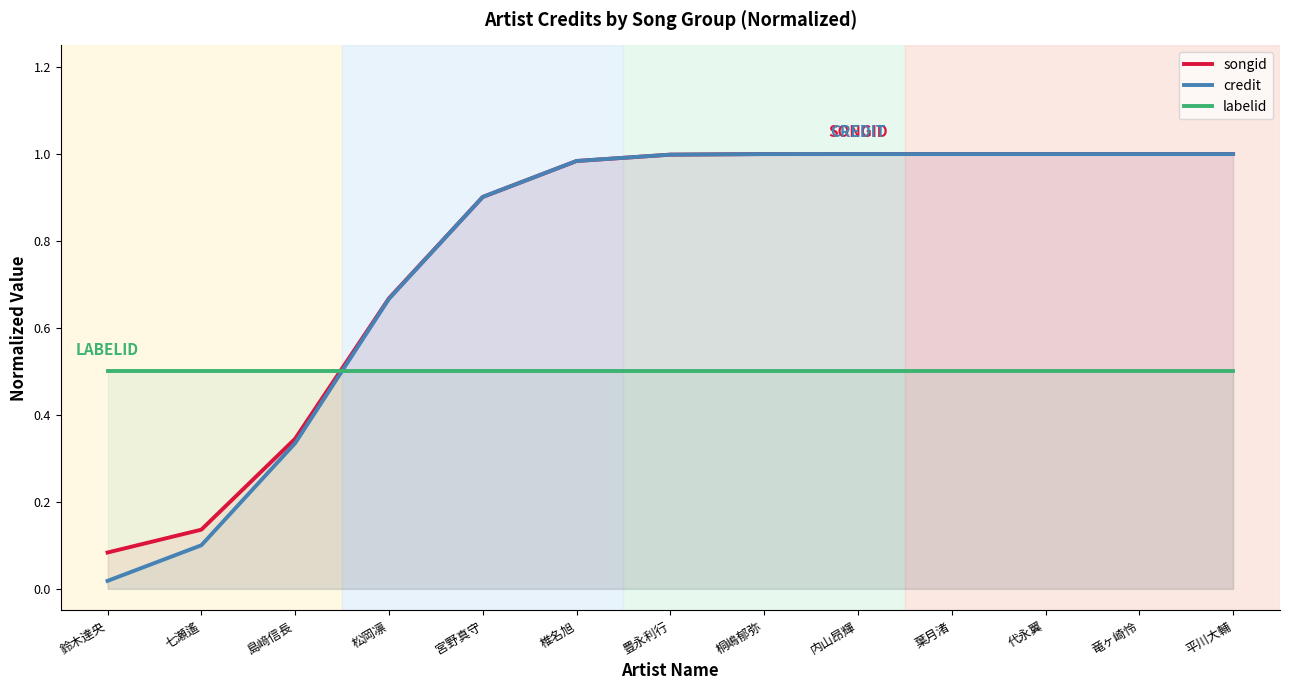

Which has a higher value, 桐嶋郁弥 or 豊永利行?

桐嶋郁弥